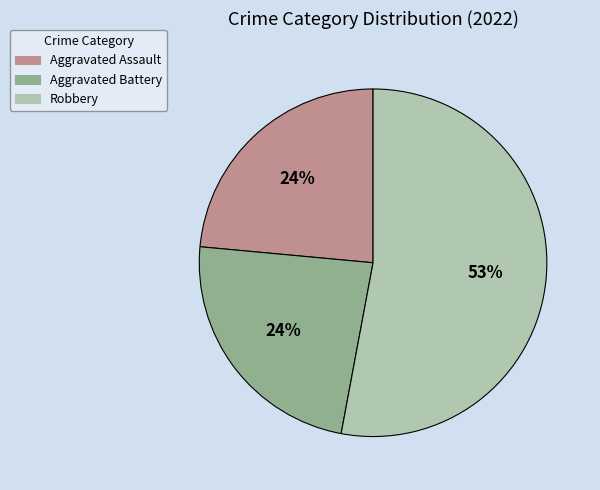

To the nearest percent, what is the difference between the largest and smallest slice percentages?

29%